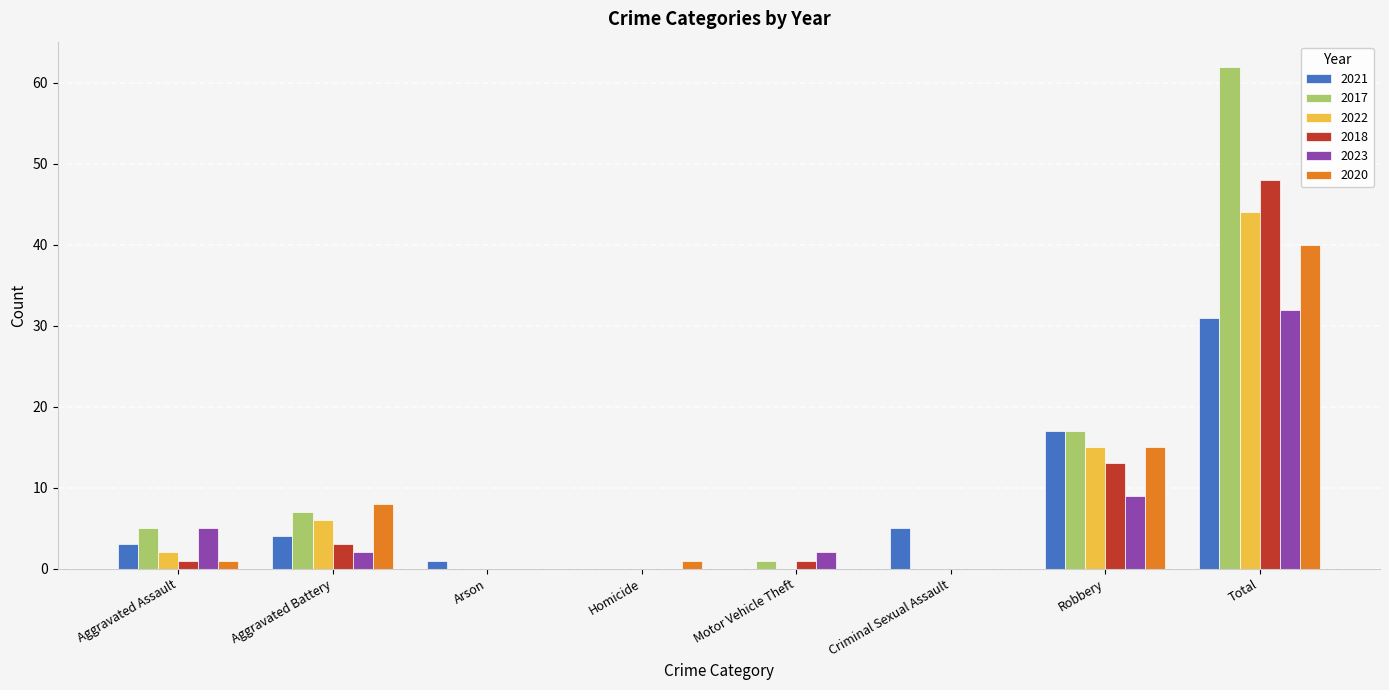

Is the value of 2018 at Homicide greater than the value of 2022 at Robbery?

No